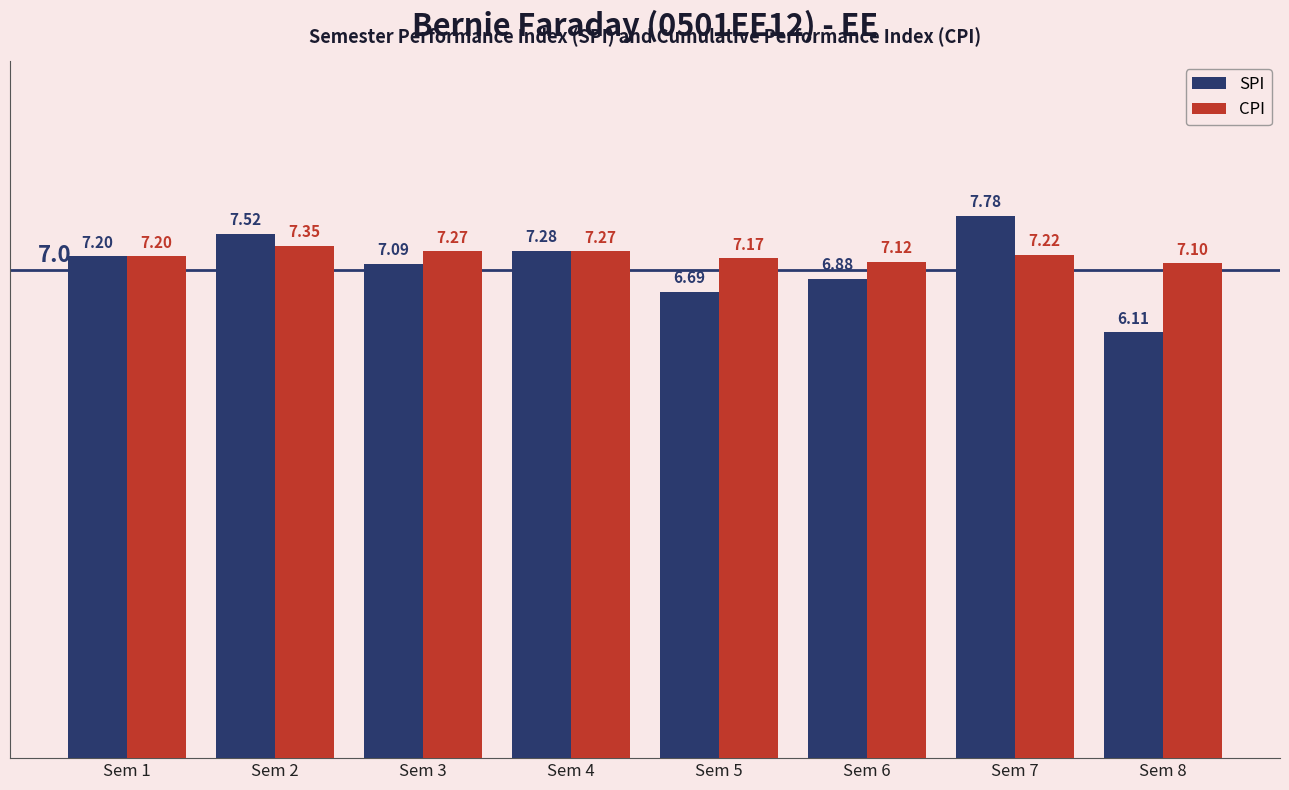

Which series has the largest total across all categories?

CPI